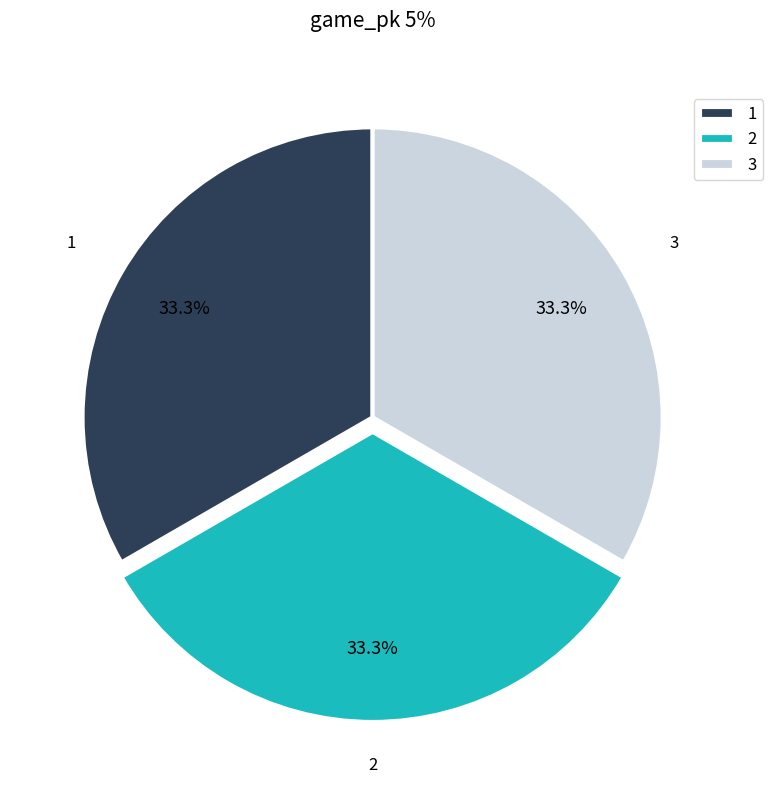

Is 2 the majority of the pie?

No